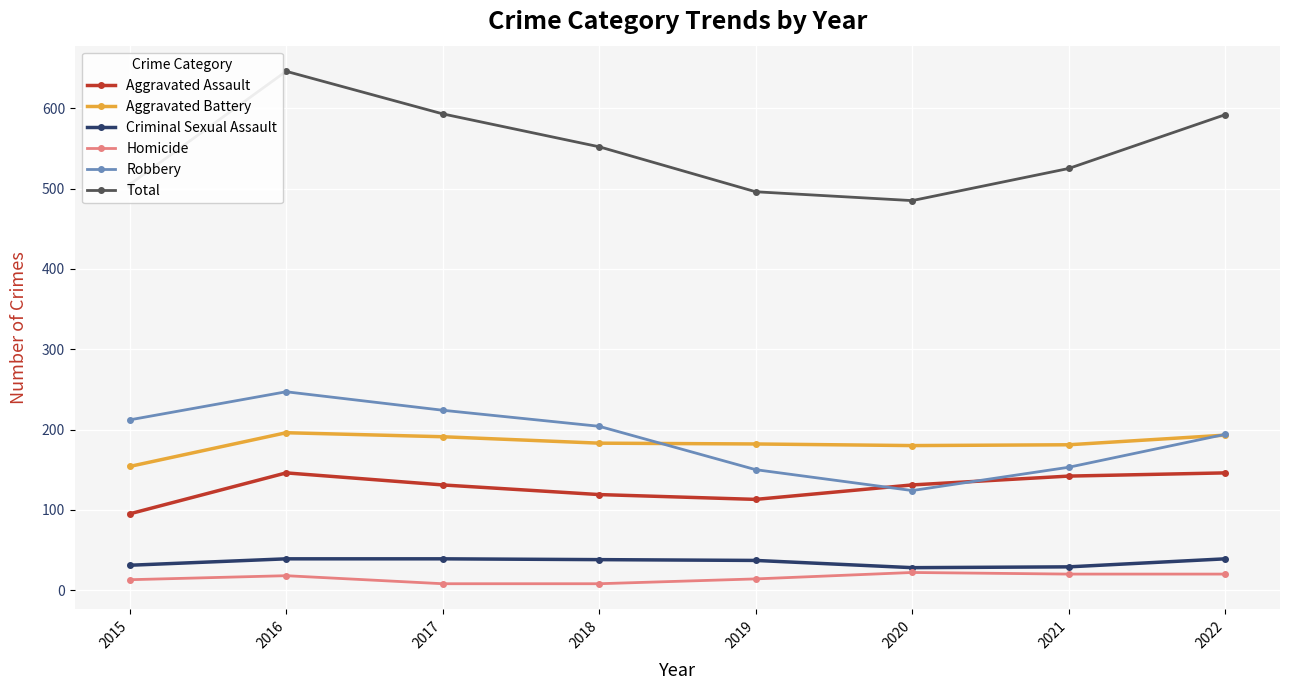

At which category is the sum across all series the highest?

2016